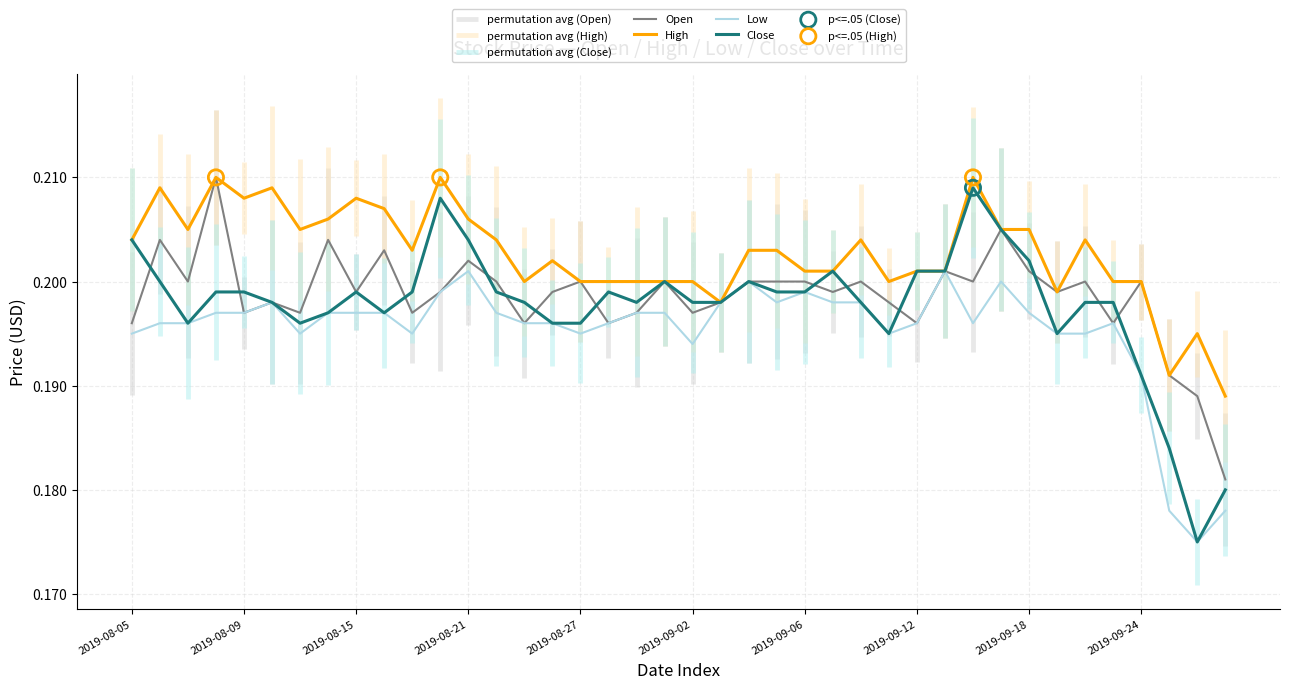

Which series reaches the maximum Y coordinate?

Open